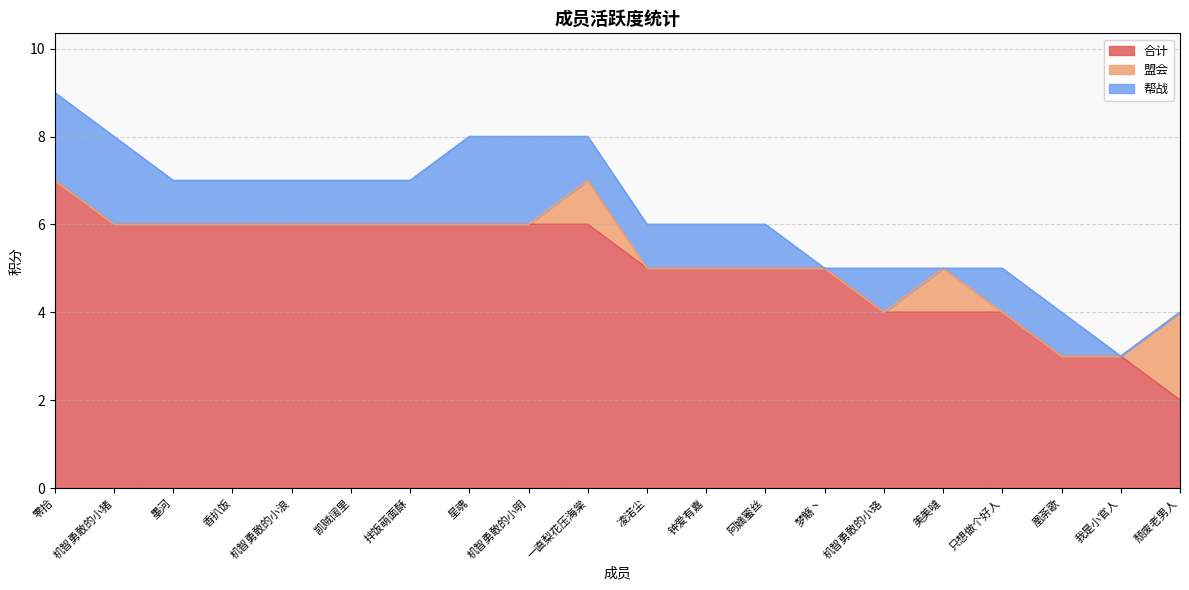

True or false: 帮战 has more than 1 interior local peaks.

False